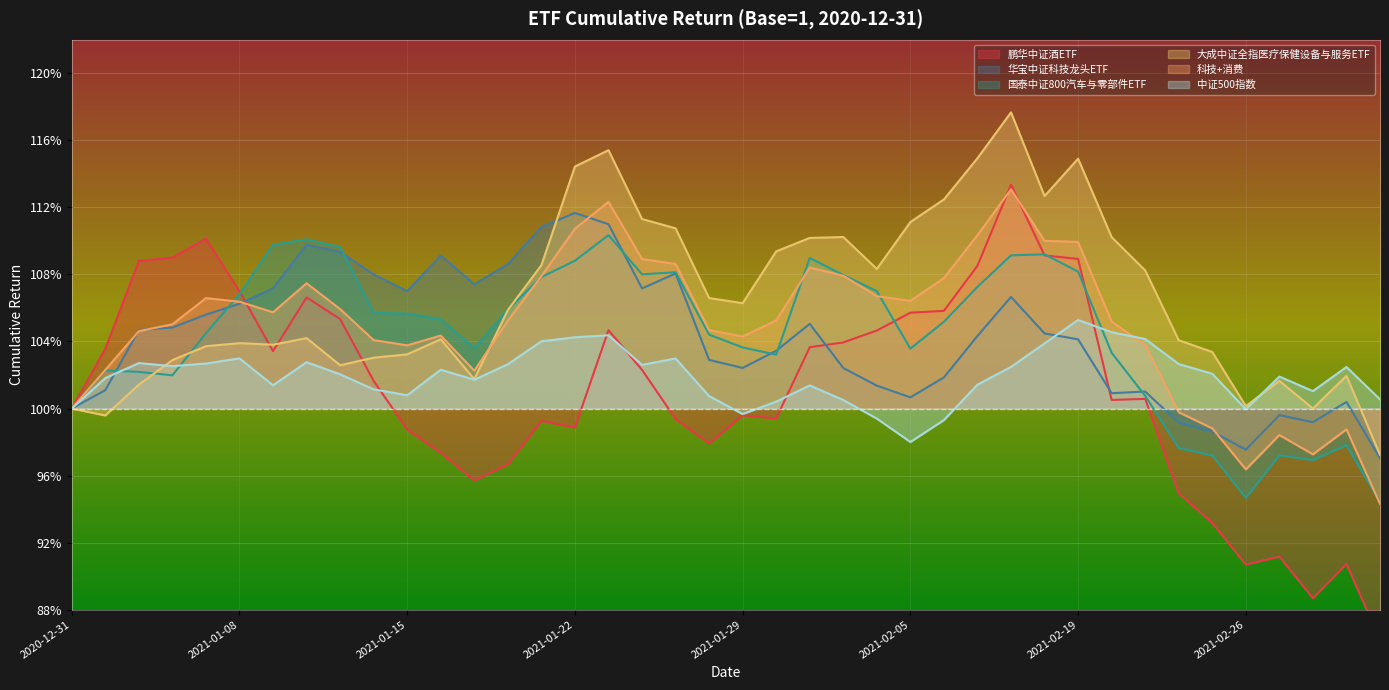

Is the value of 中证500指数 at 2021-01-12 greater than the value of 科技+消费 at 2021-02-03?

No